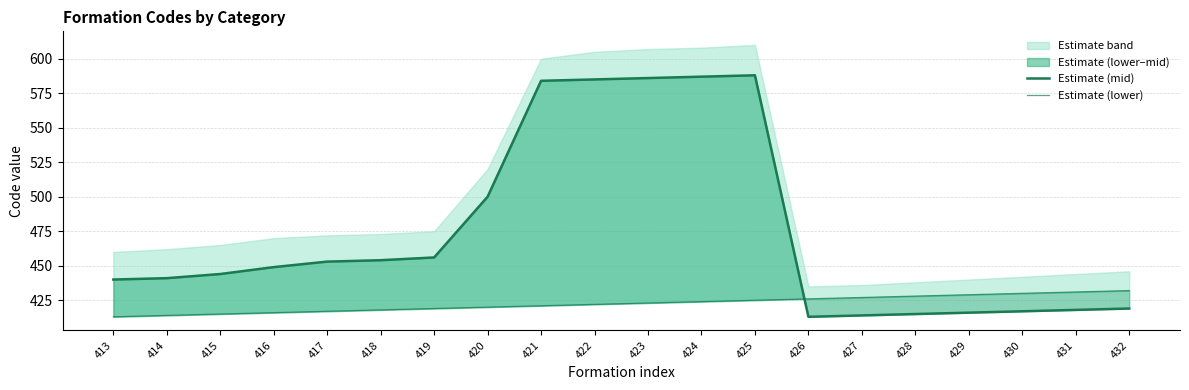

How many interior local valleys does the Estimate (mid) series have?

1